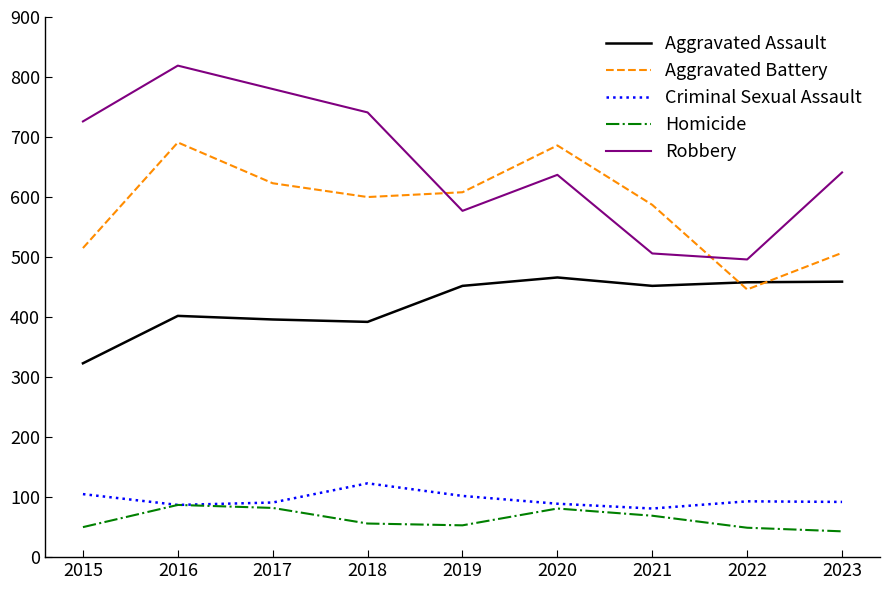

In Criminal Sexual Assault, how many points are higher than both neighbors (excluding endpoints)?

2